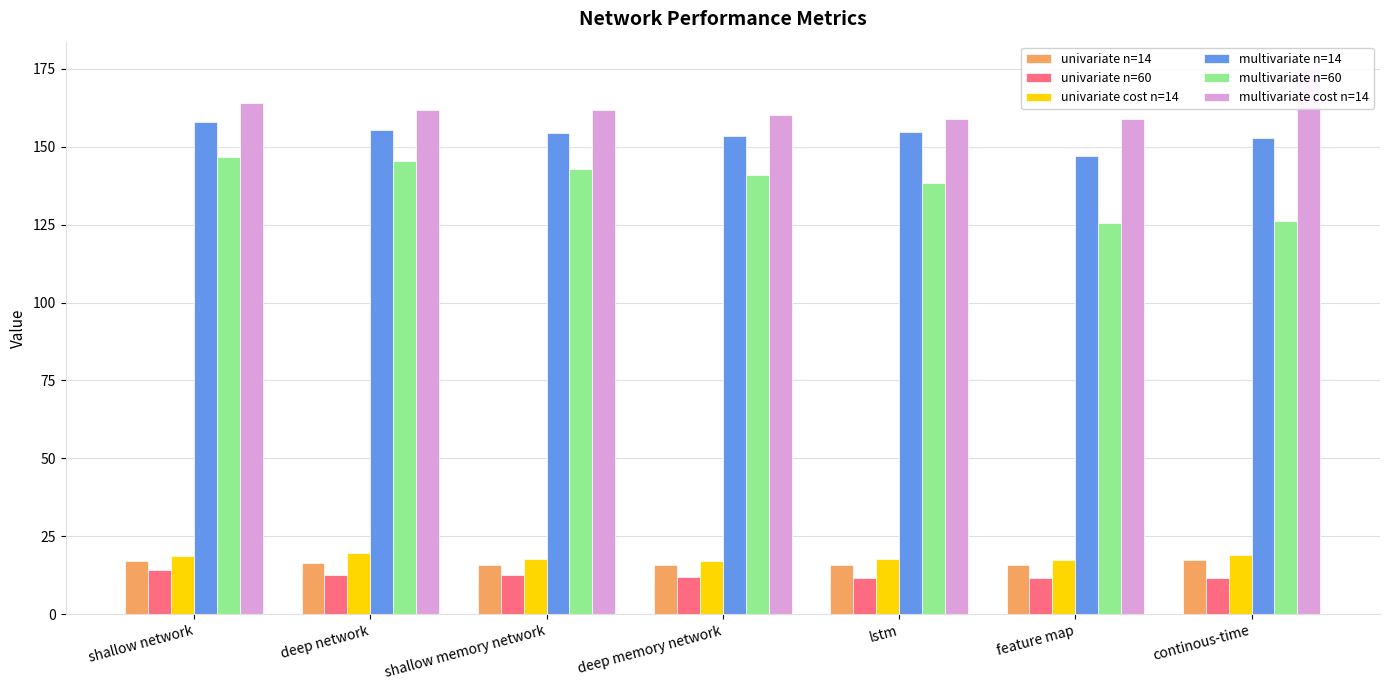

Is it true that multivariate n=14 equals 154.3 at shallow memory network?

True